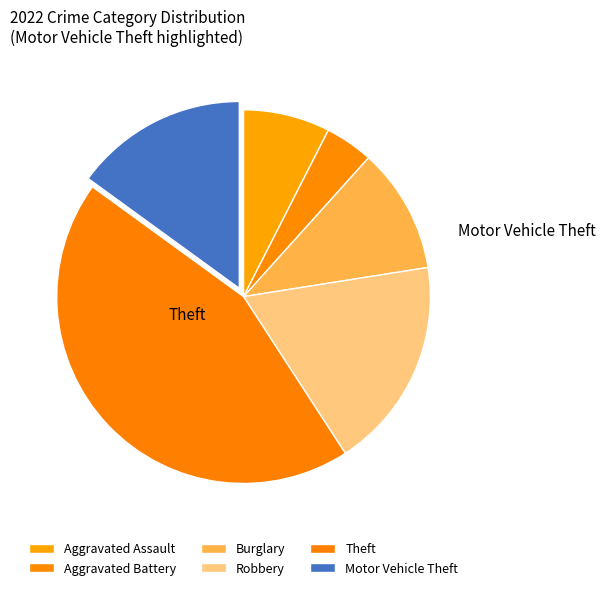

Which category has the biggest portion of the pie?

Theft